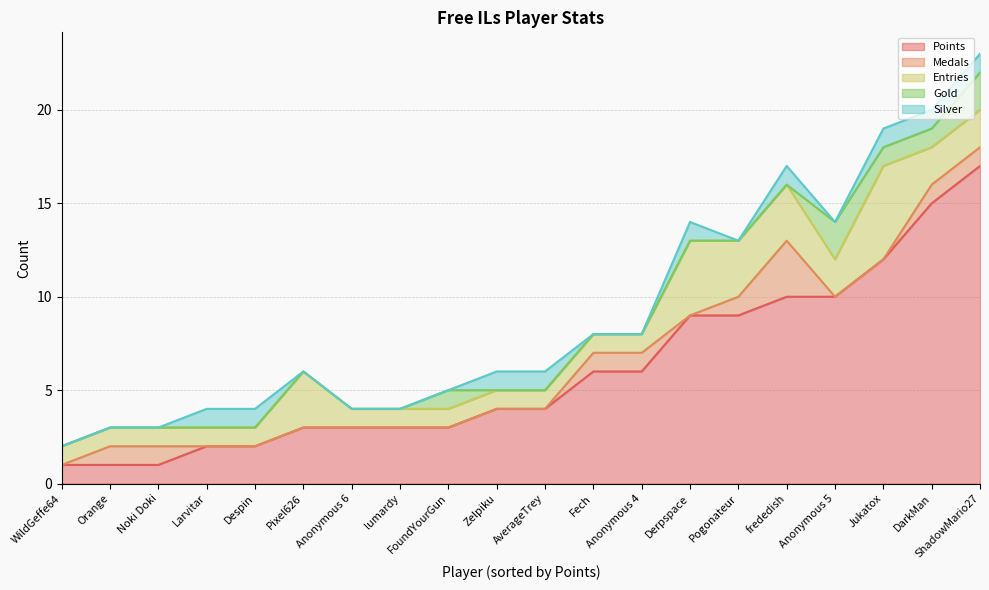

How many lines are shown in the chart?

5